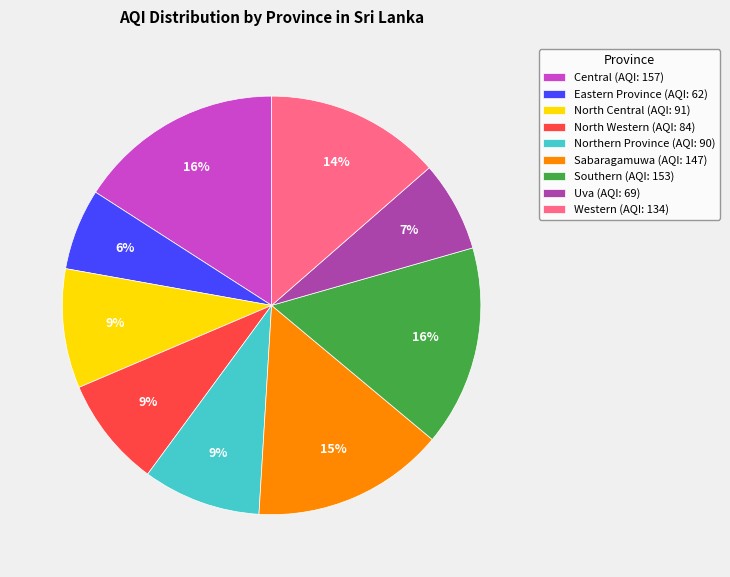

Combined, do Western (AQI: 134) and North Central (AQI: 91) account for over 50%?

No